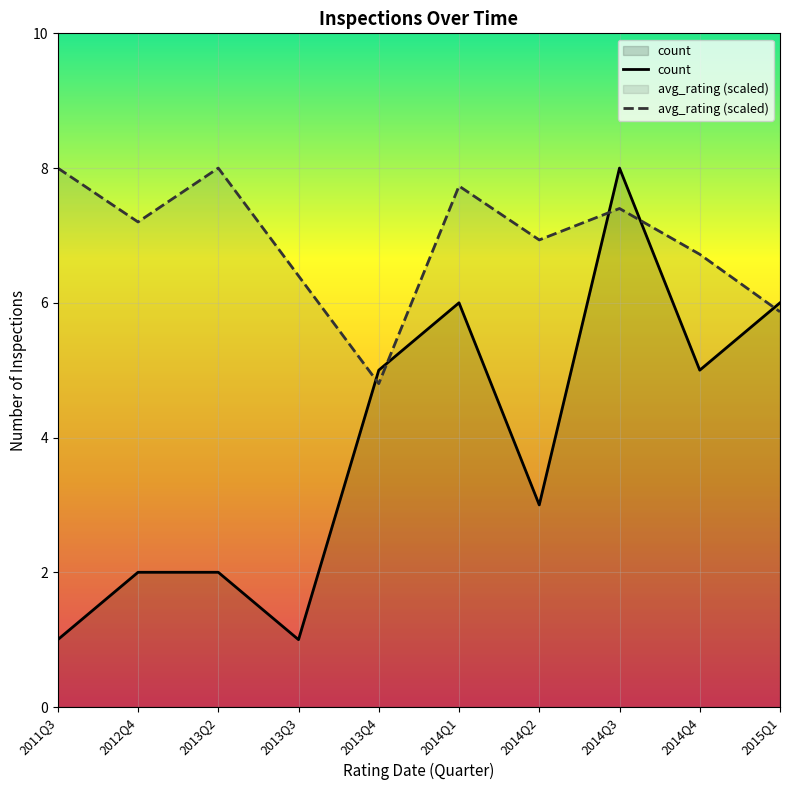

At which category is the sum across all series the highest?

2014Q3